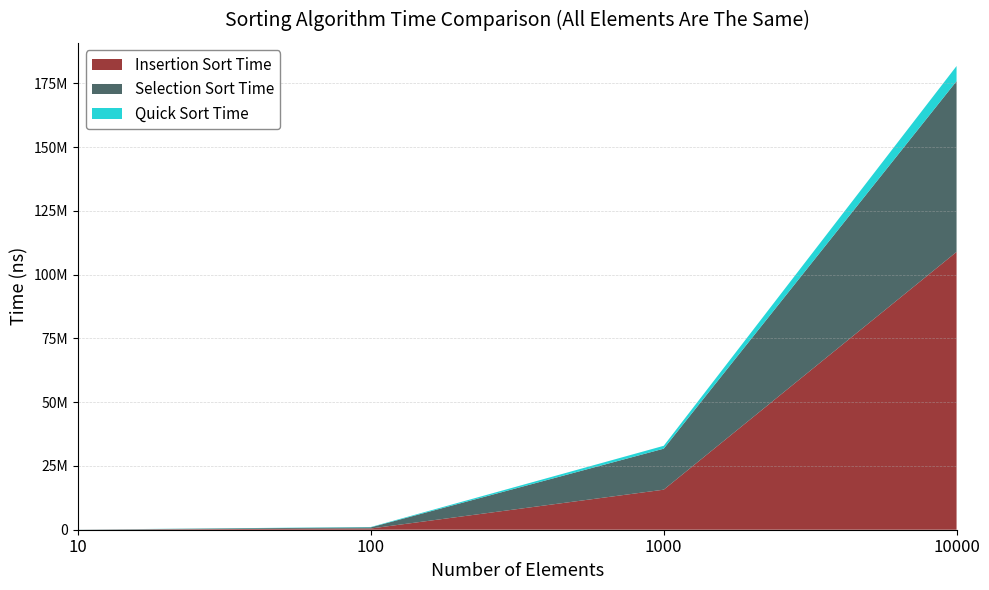

Reading right to left, extract all data points from this chart.

Insertion Sort Time: 108932879	15703454	481111	18817
Selection Sort Time: 66965482	16073375	455879	11119
Quick Sort Time: 5929422	1128578	138988	25231